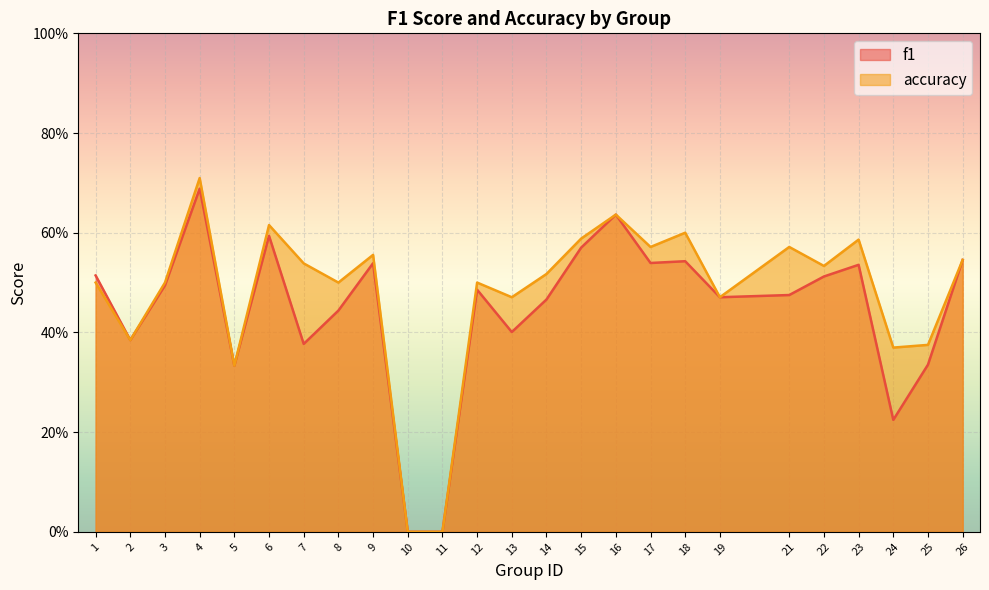

How many interior local valleys does the accuracy series have?

8